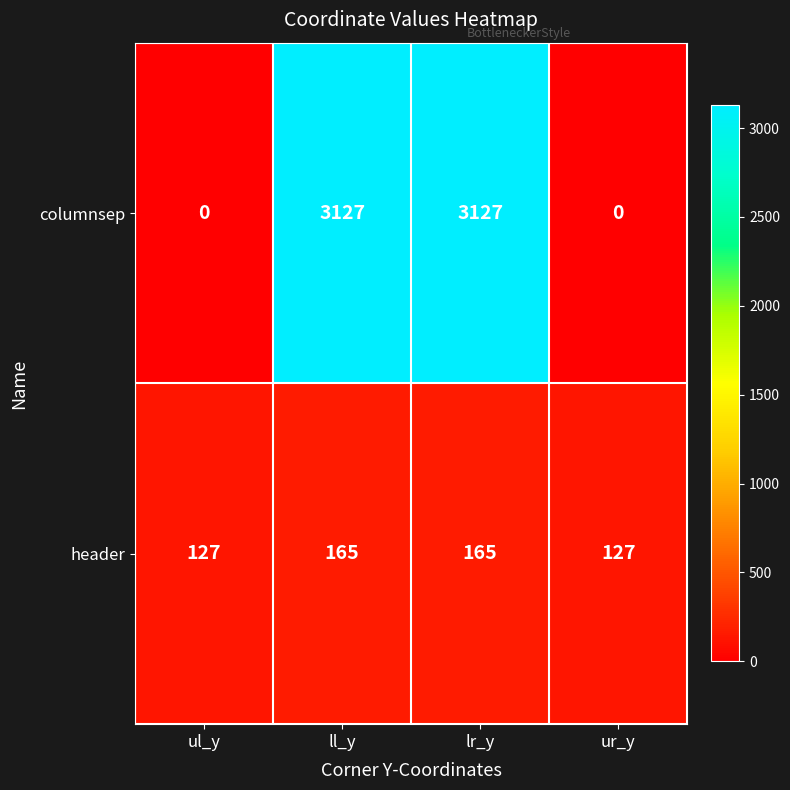

What is the highest value of the columnsep series?

3127